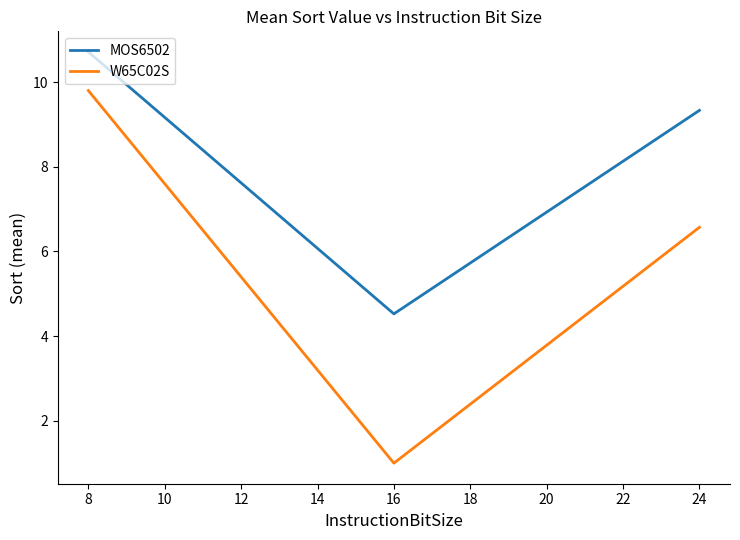

Which series has the largest total across all categories?

MOS6502